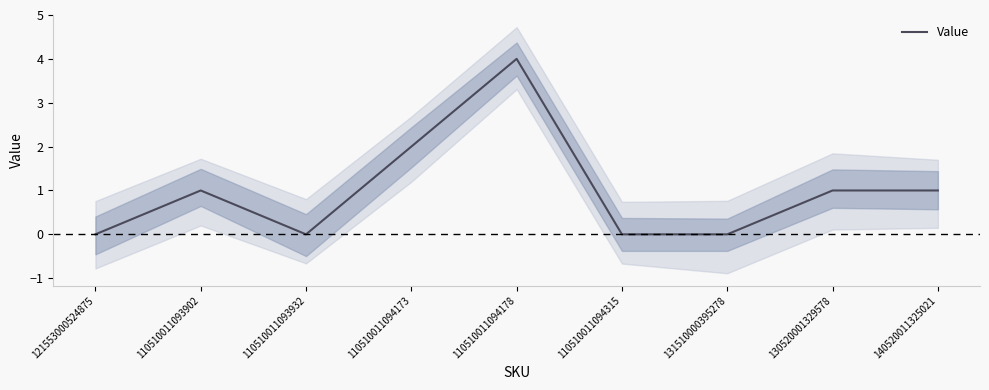

Reading right to left, what are all the values shown in this chart?

1	1	0	0	4	2	0	1	0